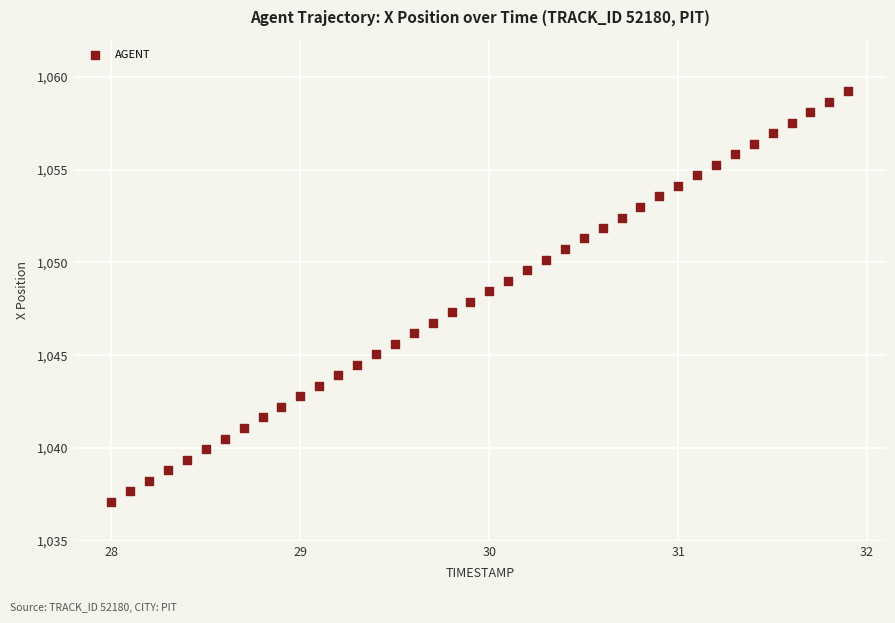

What is the range of X values (max minus min)?

3.9